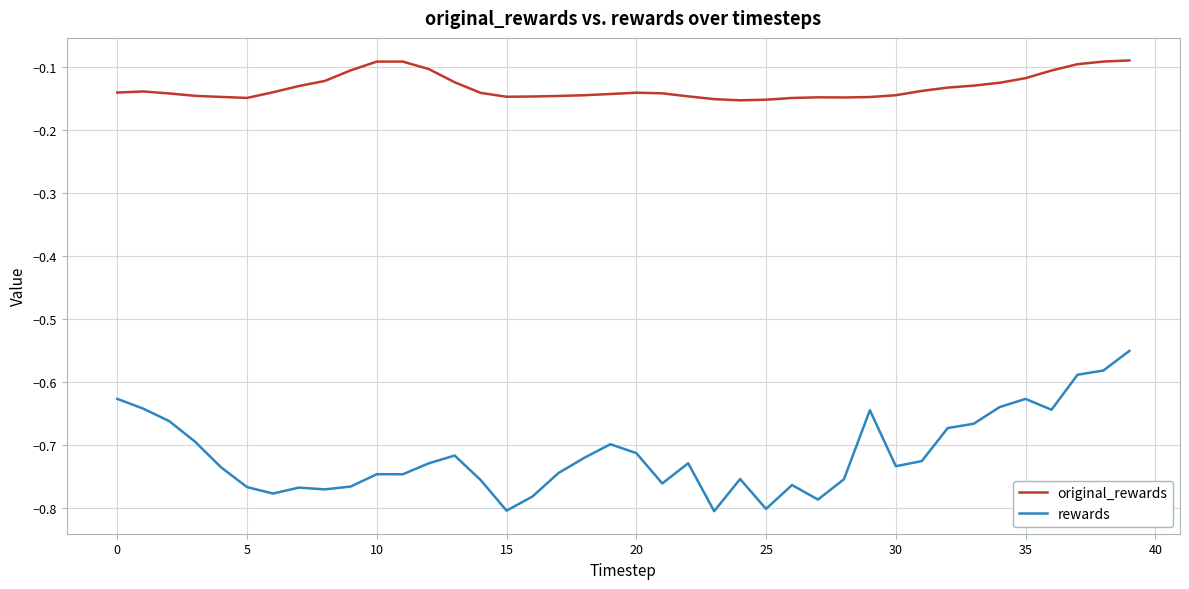

List the series in order of their peak value, lowest first.

rewards, original_rewards